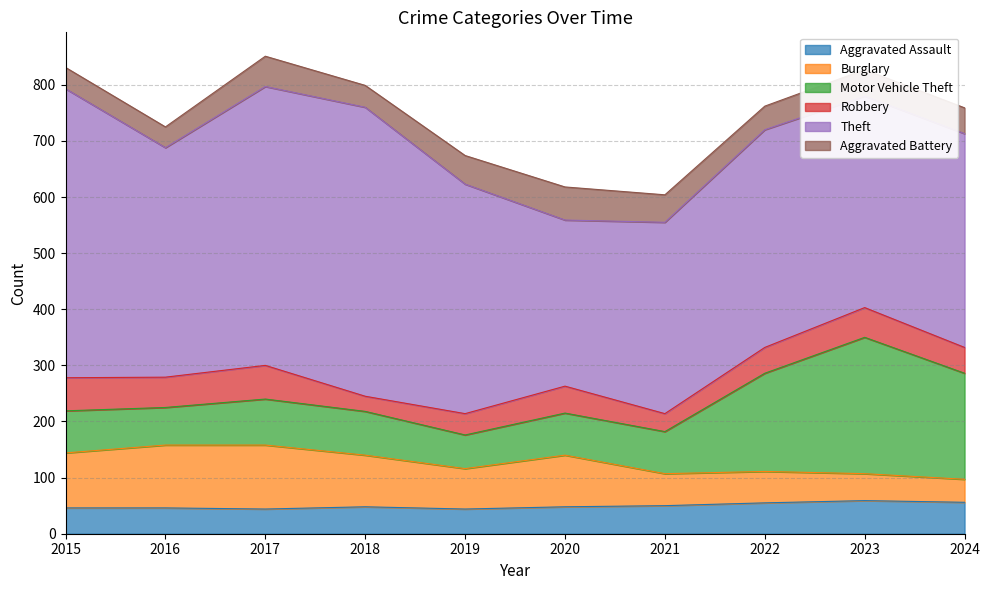

How many data points in Aggravated Battery are less than 47?

5